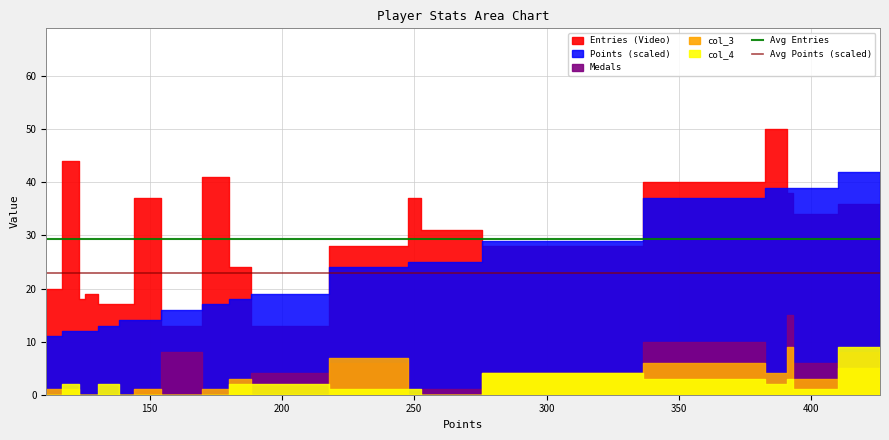

Which series has the largest total across all categories?

Avg Entries